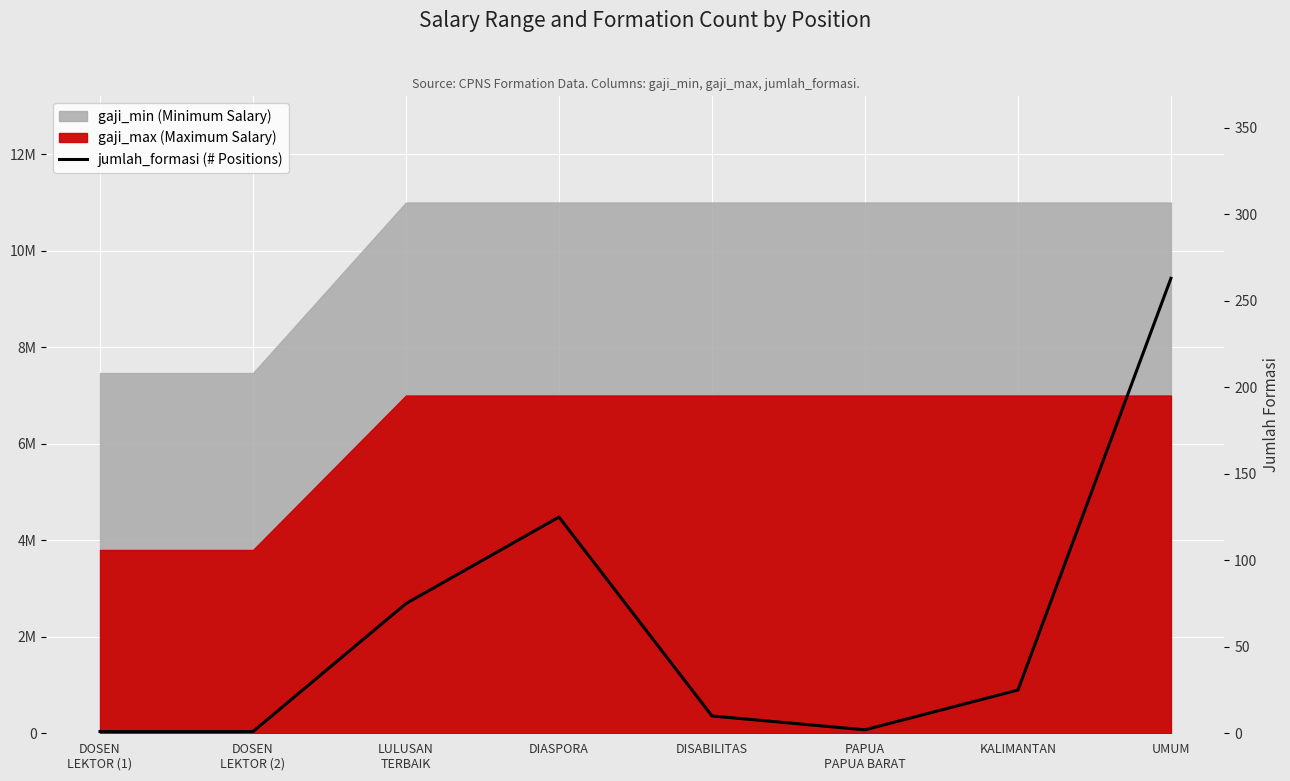

How many lines are shown in the chart?

1